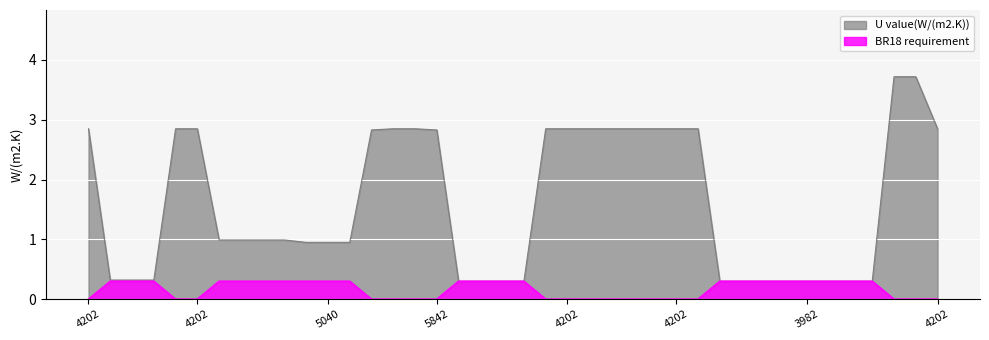

What is the label of the 39th point from the left?

24663